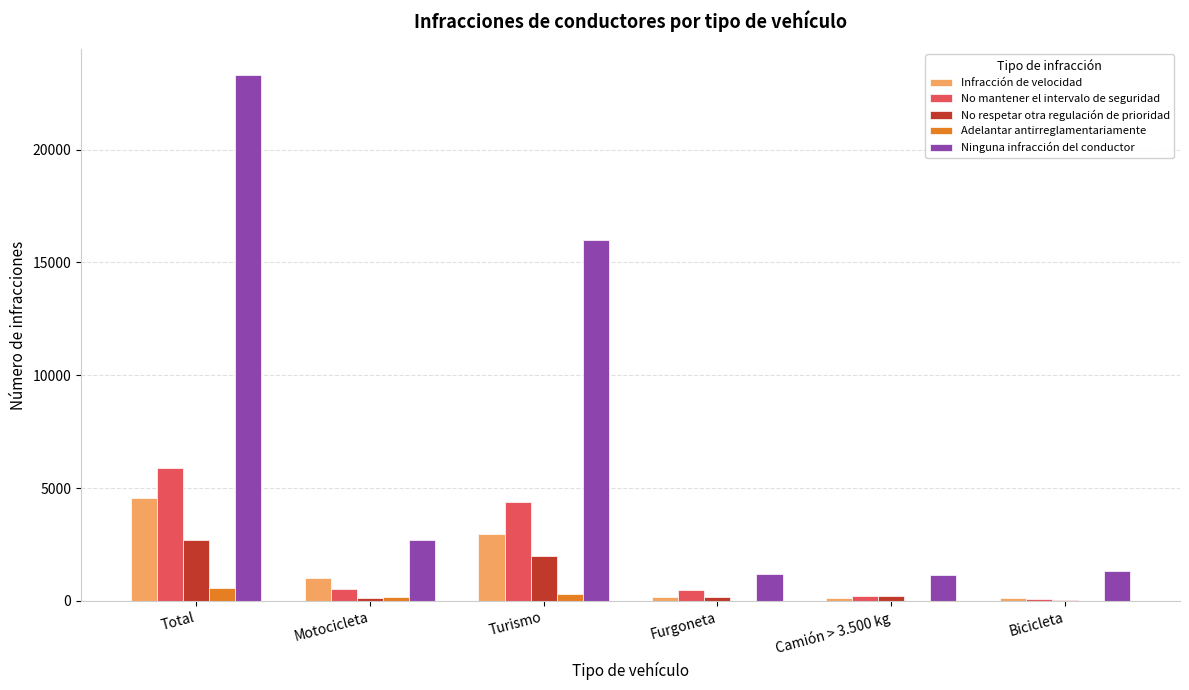

At which category is the sum across all series the highest?

Total